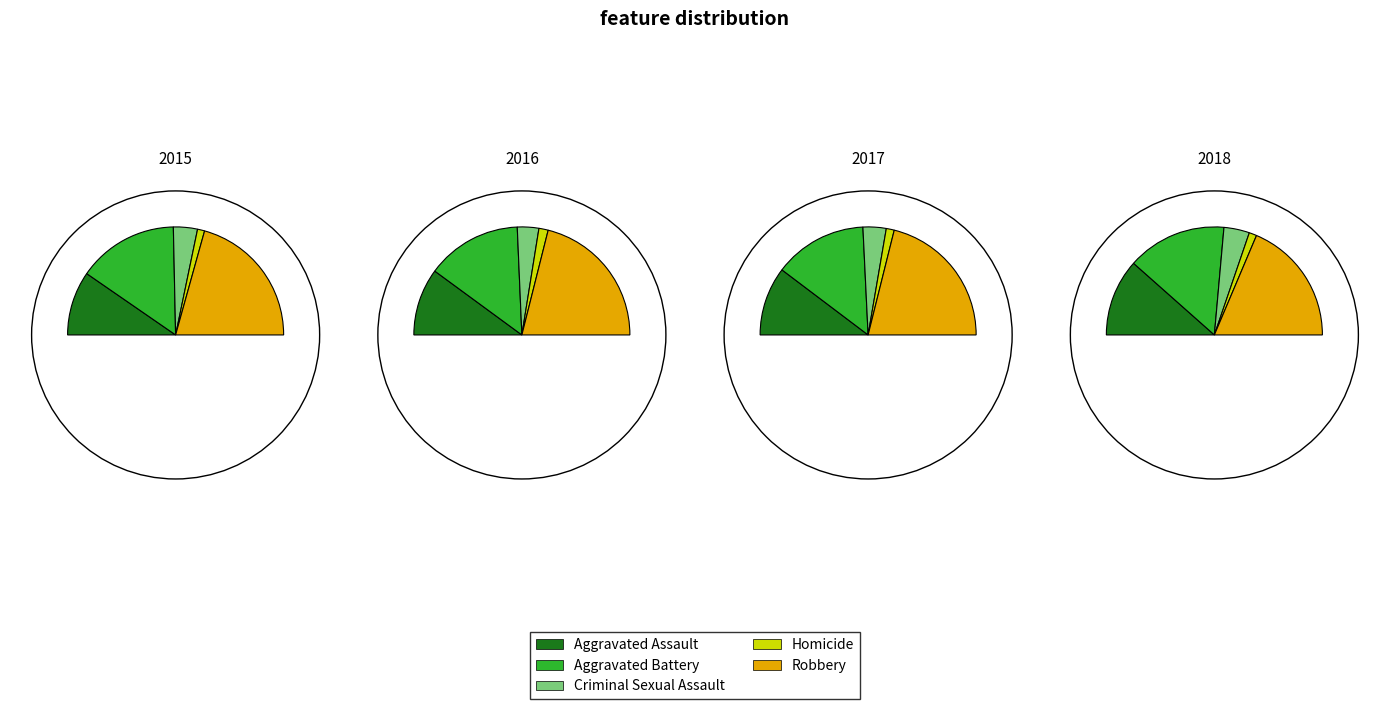

The Robbery slice represents 42% of the pie. True or false?

True